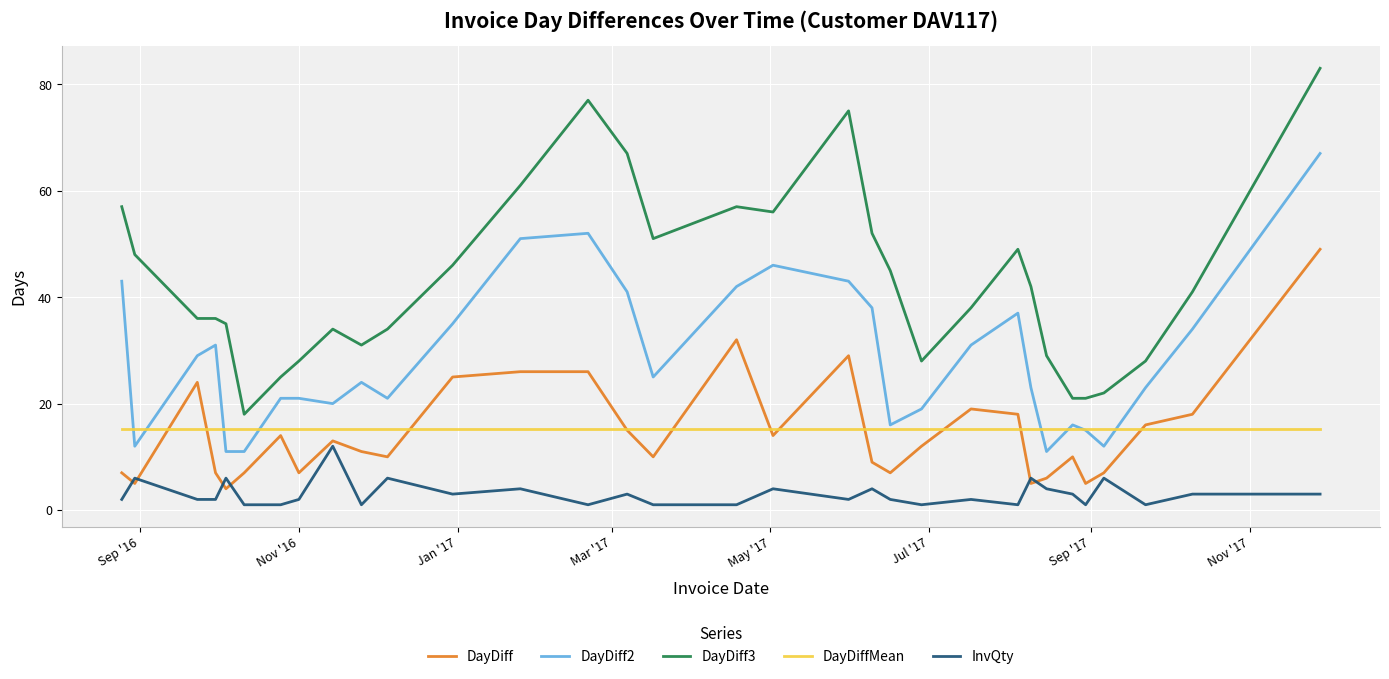

Which series has the largest range (max minus min)?

DayDiff3